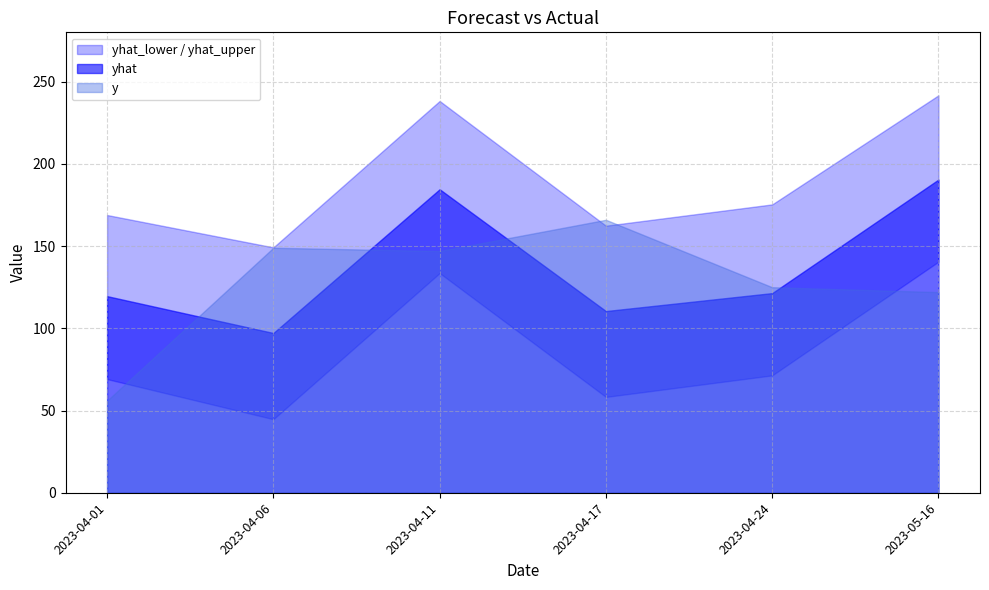

What are all the series names shown in the legend?

yhat, yhat_lower, yhat_upper, y